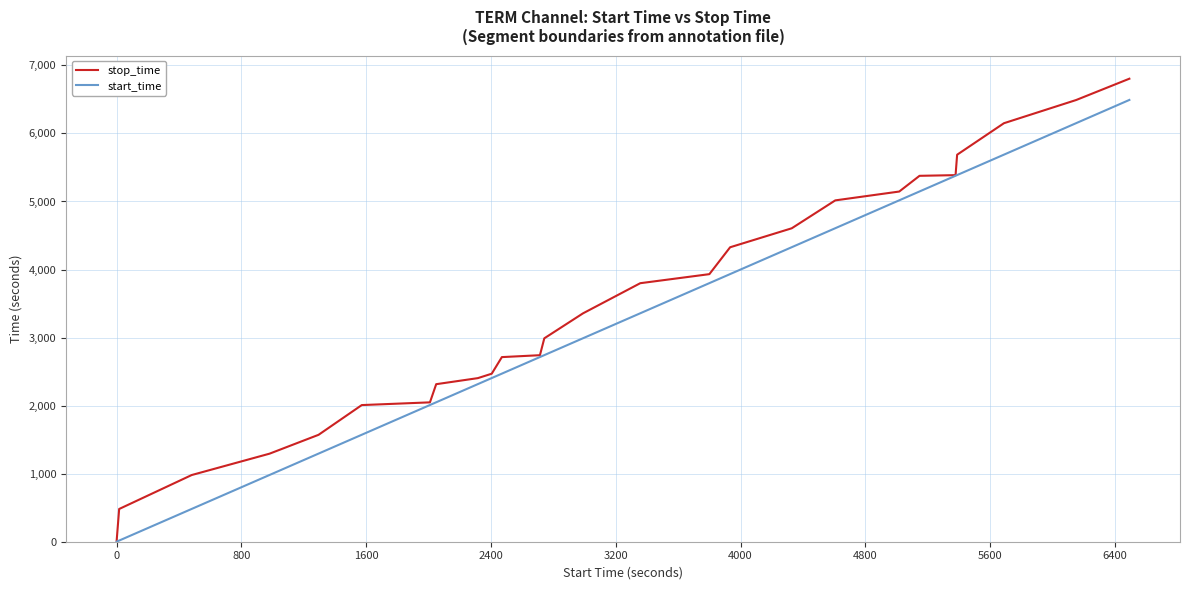

Which series has the widest spread of values?

stop_time